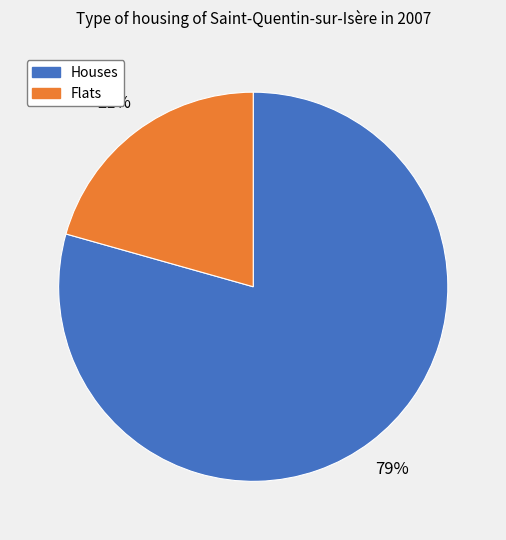

What is the smallest slice in the pie chart?

Flats